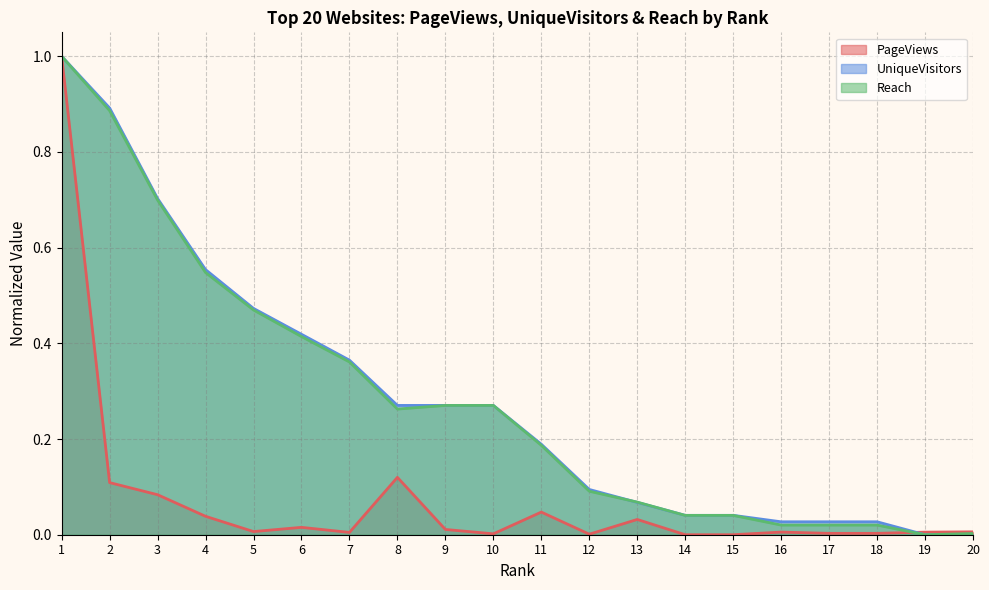

How many distinct data groups are displayed?

3